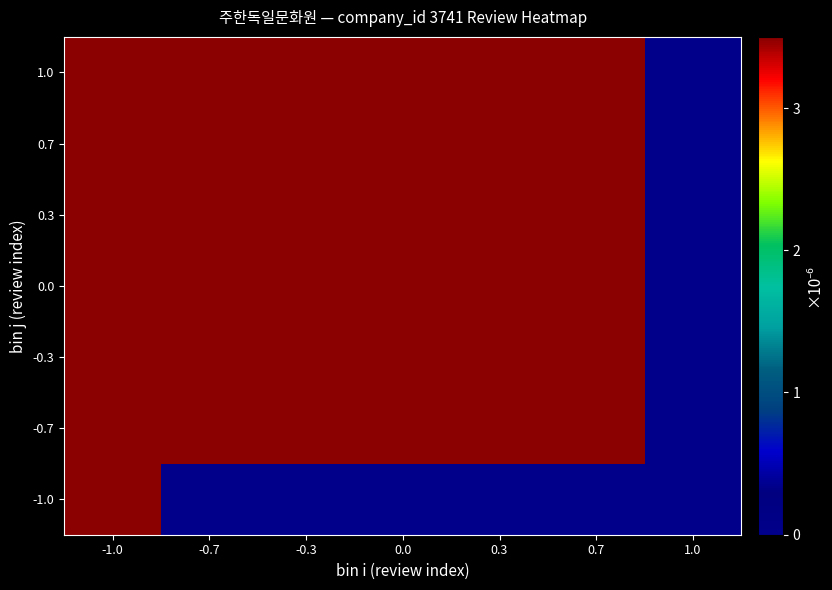

List the series in order of their peak value, highest first.

1.0, 0.7, 0.3, 0.0, -0.3, -0.7, -1.0